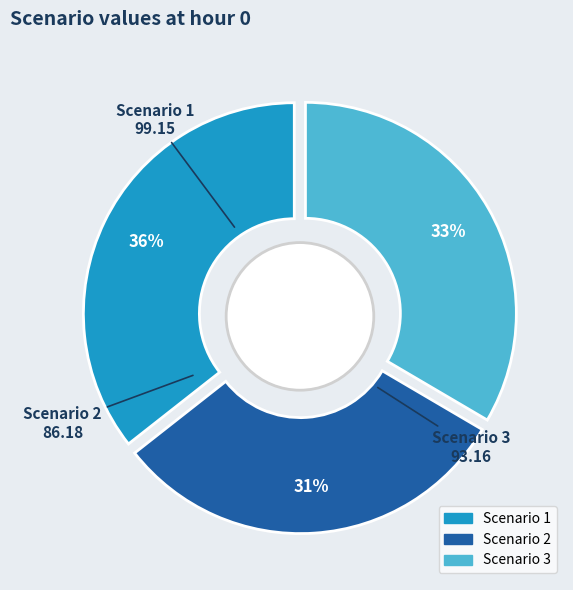

Approximately how many times larger is the value at Scenario 1 compared to Scenario 2?

1.2